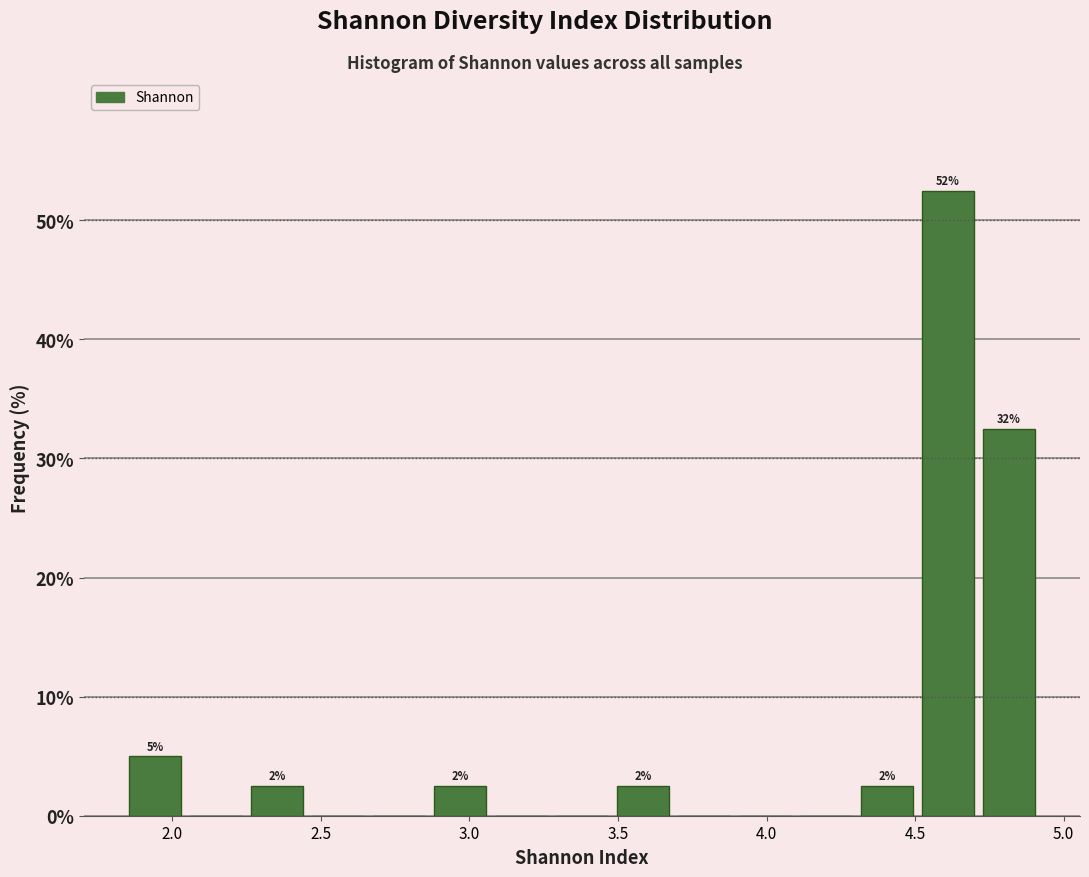

Which range on the x-axis has the tallest bar?

4.50 to 4.70